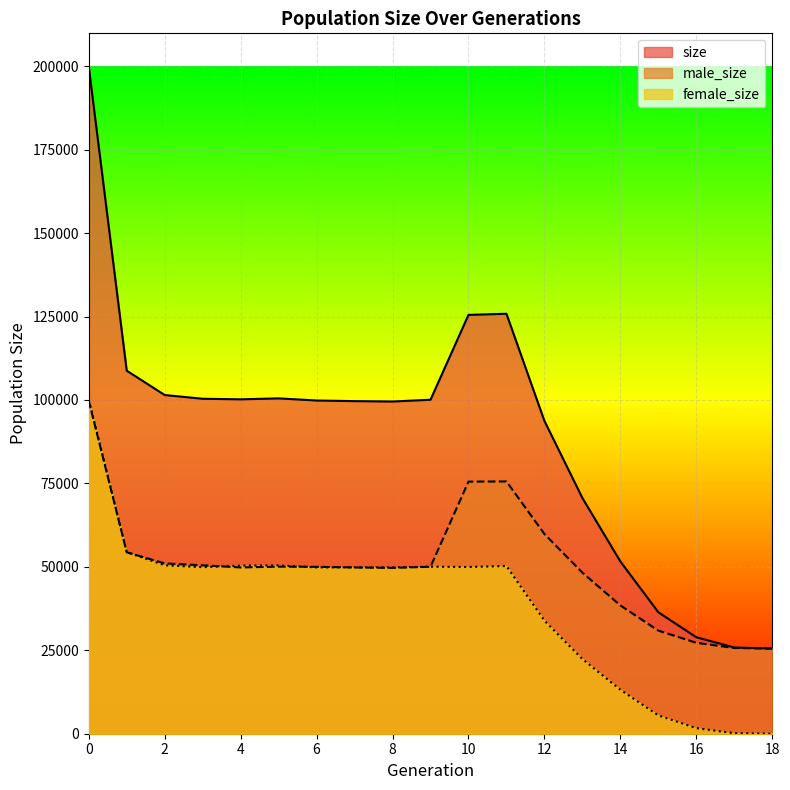

What is the difference between the maximum and minimum values in the male_size series?

74253